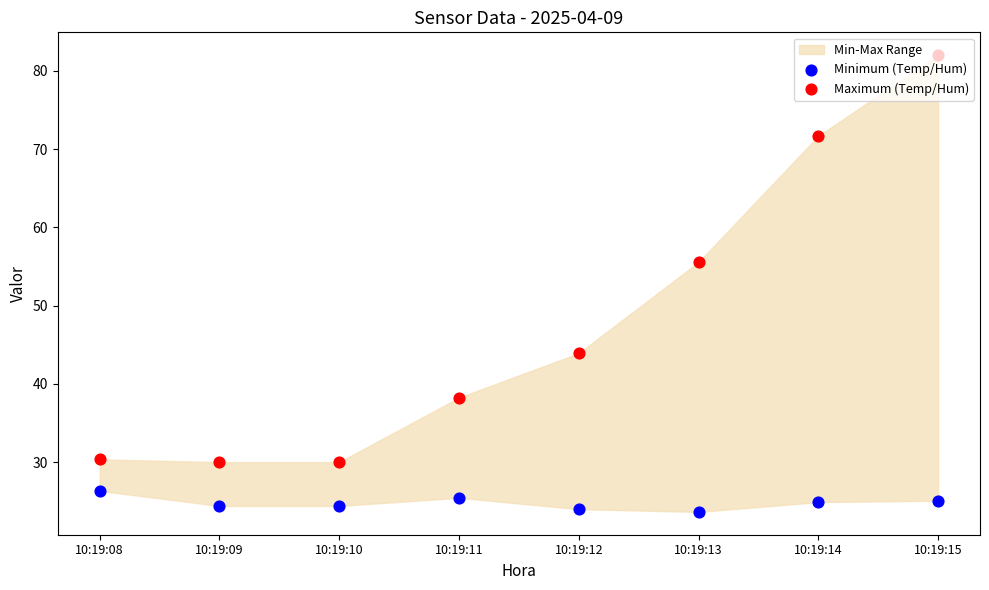

Which series reaches the minimum Y coordinate?

Minimum (Temp/Hum)